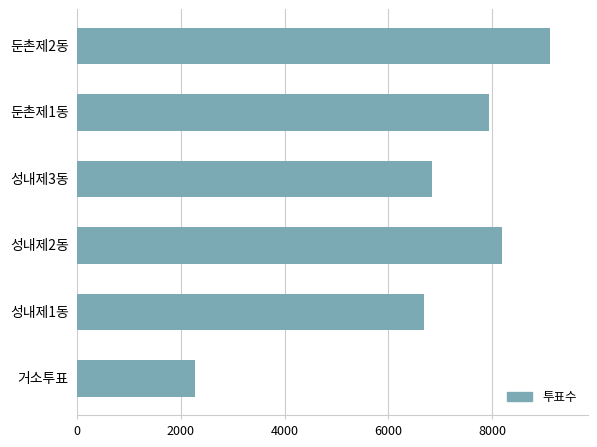

Is it true that the value at 성내제1동 is 6688?

True